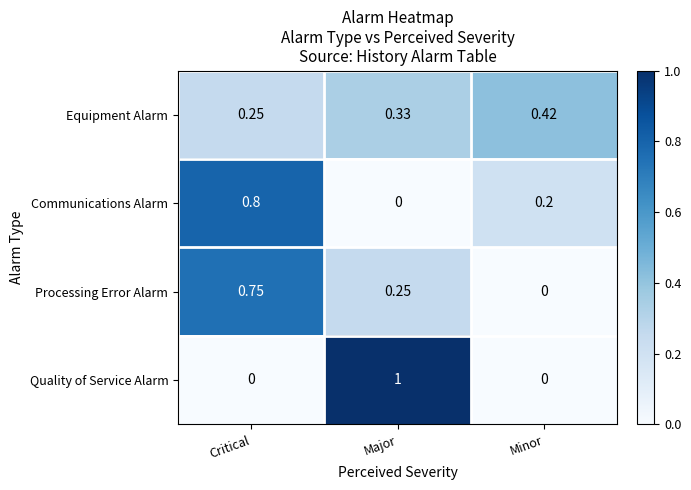

What is the greatest value displayed?

1.0